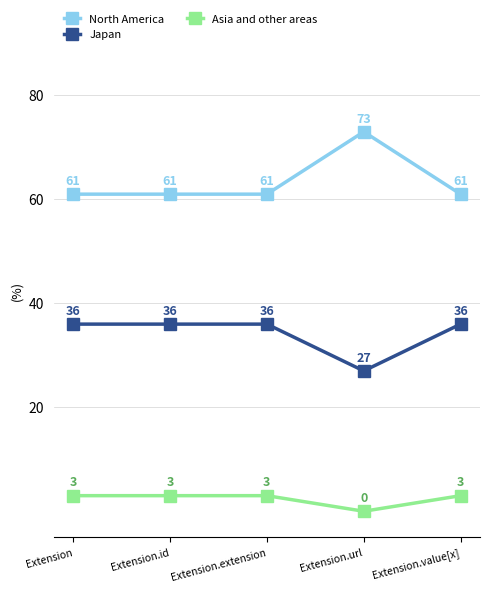

Reading right to left, what are all the values shown in this chart?

North America: 61	73	61	61	61
Japan: 36	27	36	36	36
Asia and other areas: 3	0	3	3	3